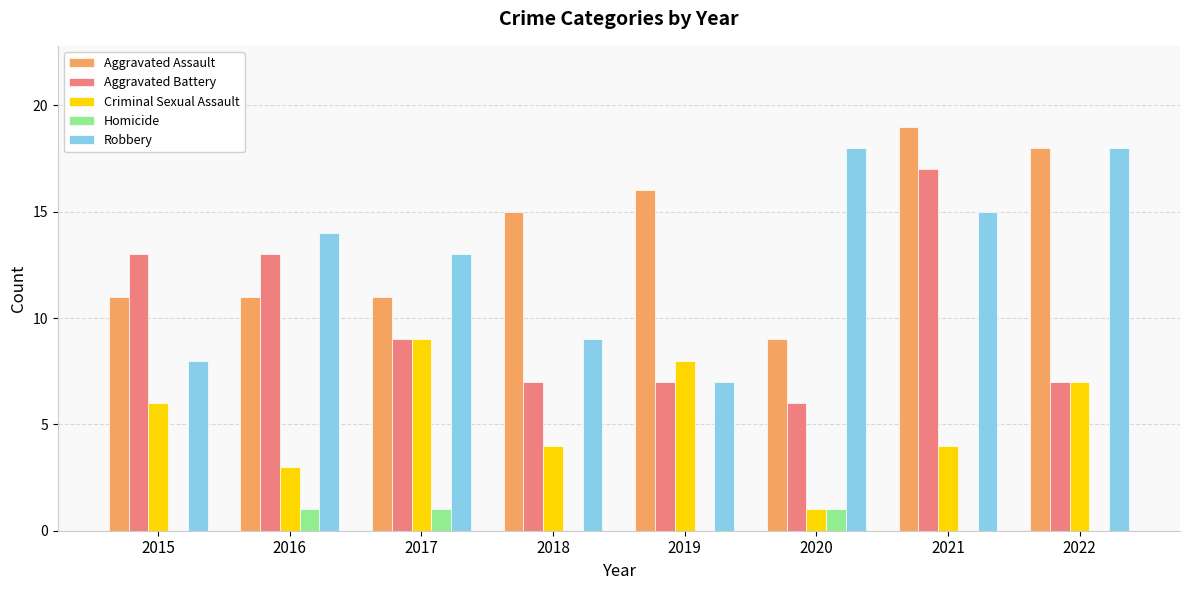

Which series has the largest total across all categories?

Aggravated Assault